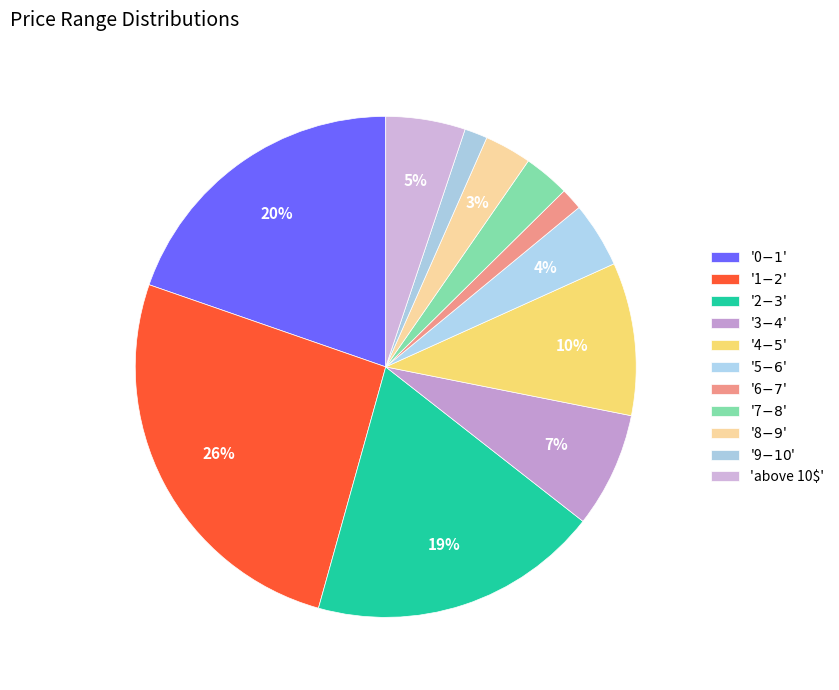

How many slices are in this pie chart?

11